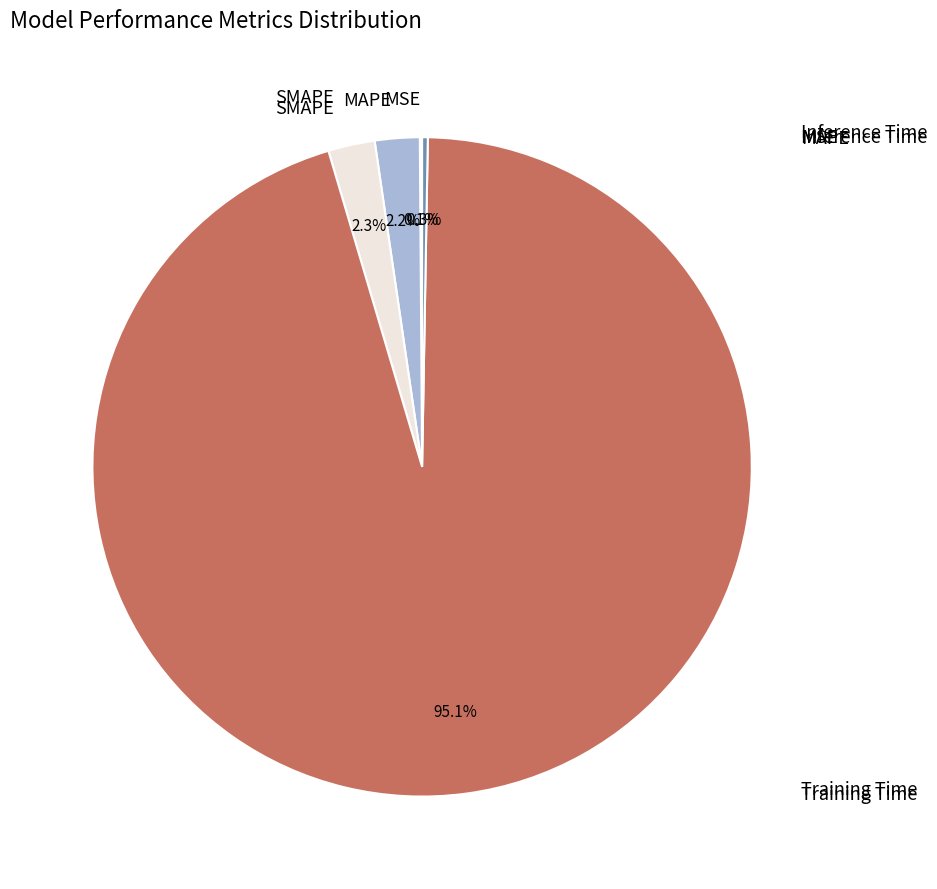

Which slice is the smallest?

MSE